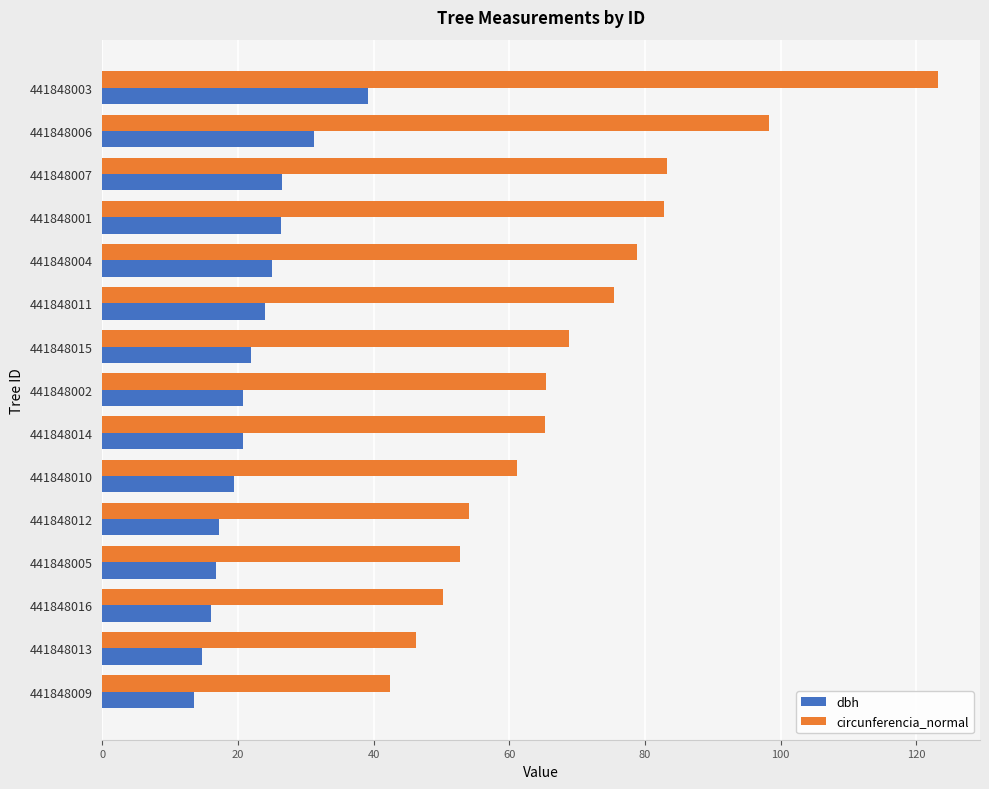

Rank the series by their average value, from lowest to highest.

dbh, circunferencia_normal